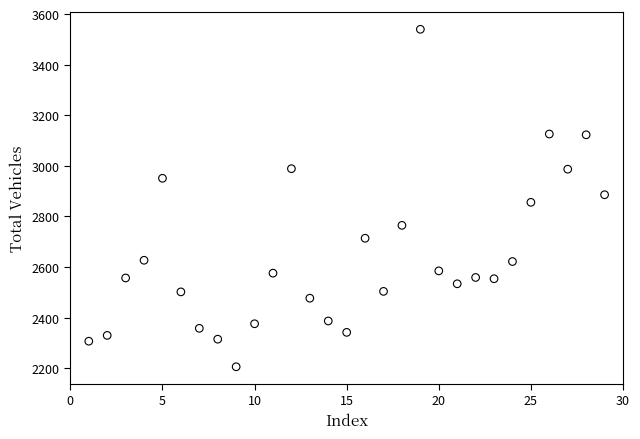

What is the range of Y values (max minus min)?

1334